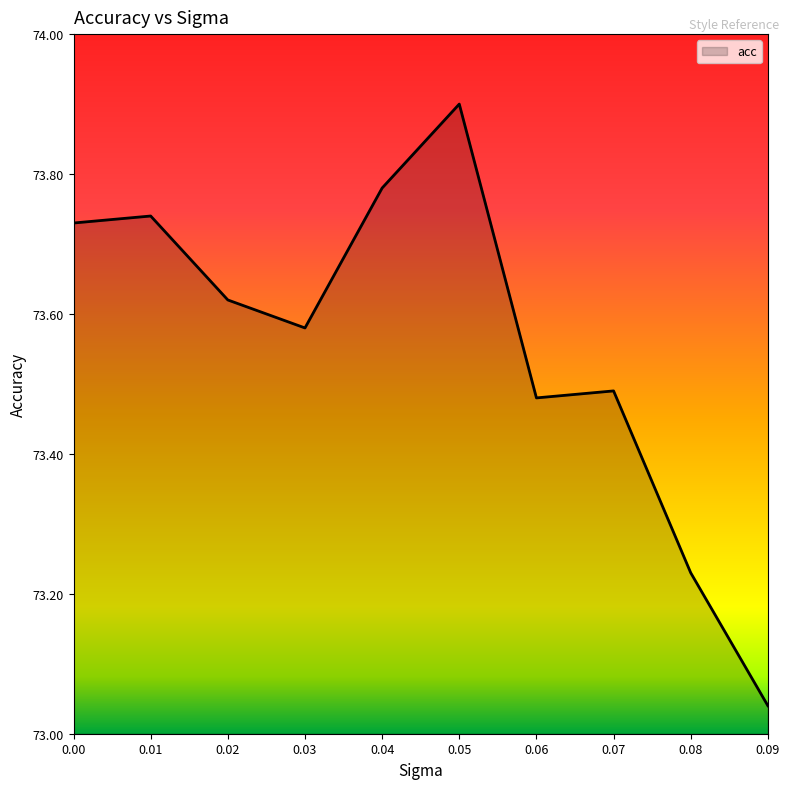

Approximately how many times larger is the value at 0.06 compared to 0.04?

1.0